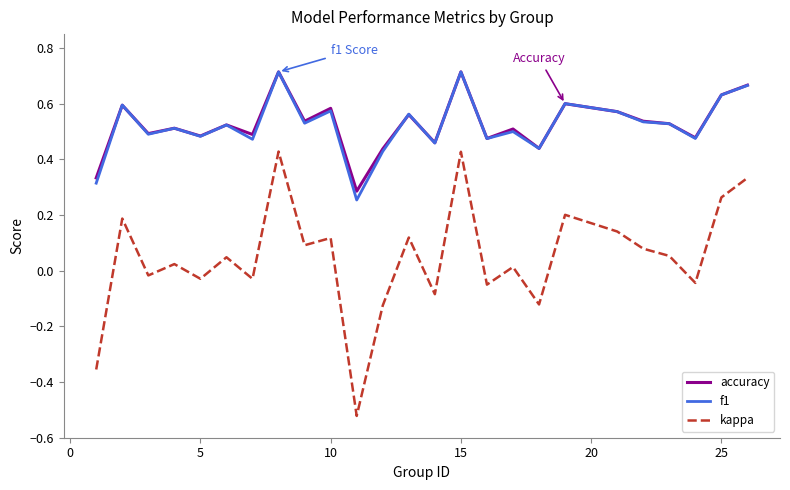

True or false: f1 and kappa cross at least once.

False